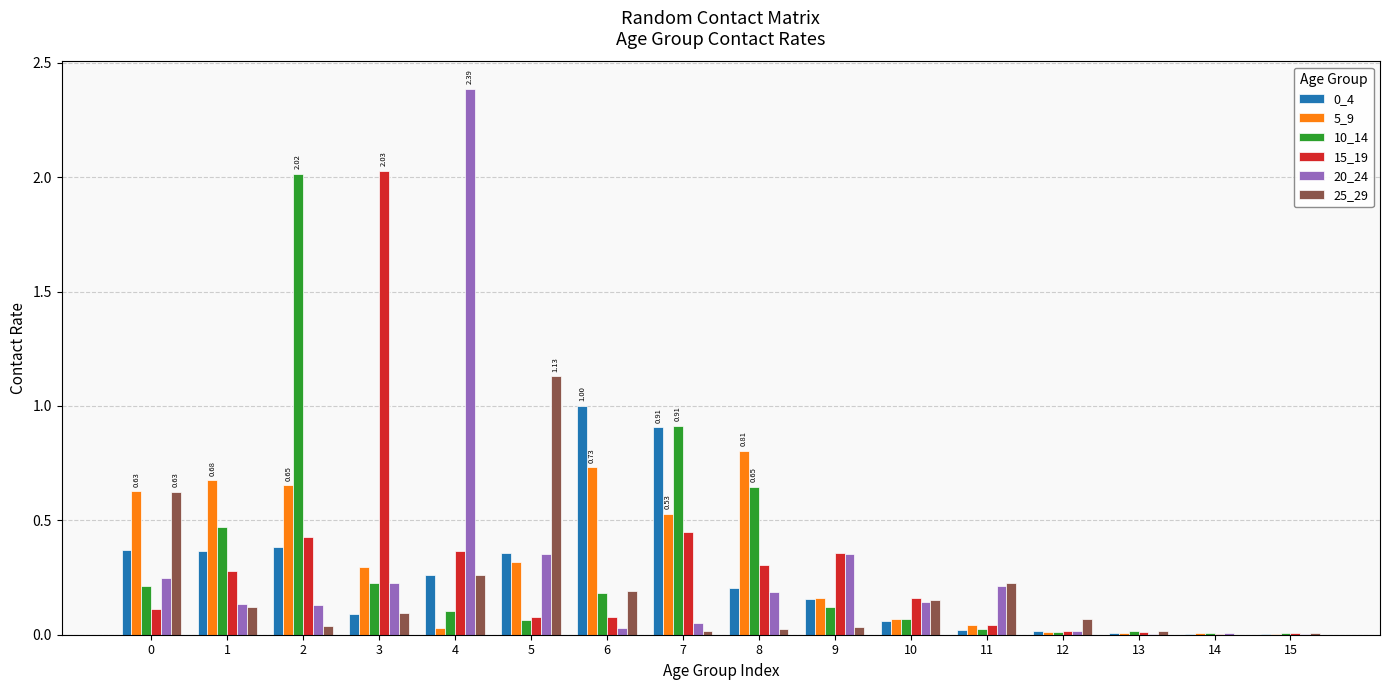

Is the value of 0_4 at 11 greater than the value of 10_14 at 1?

No